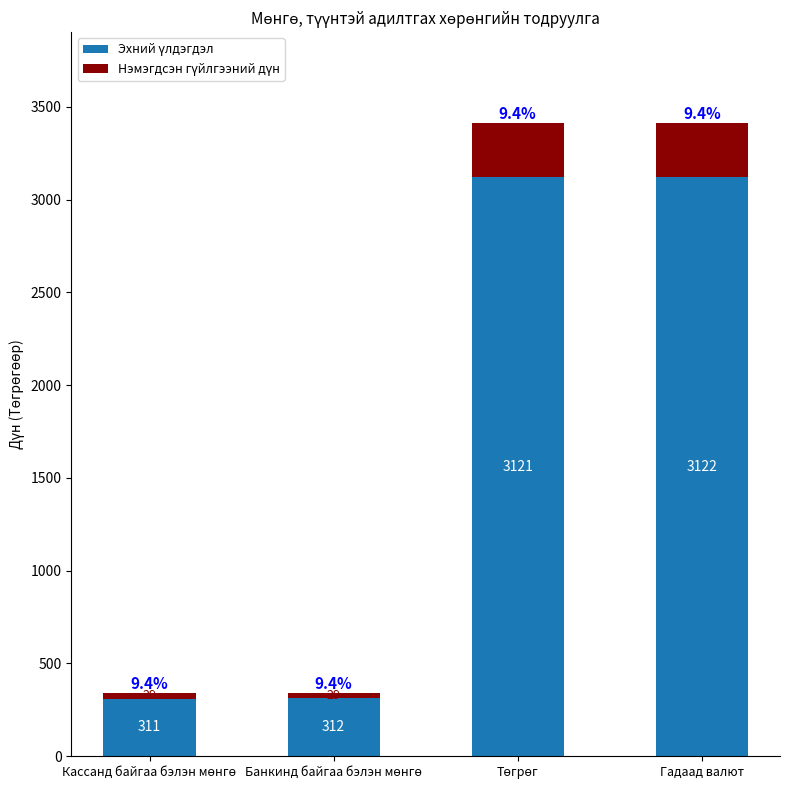

At which category is the sum across all series the highest?

Гадаад валют